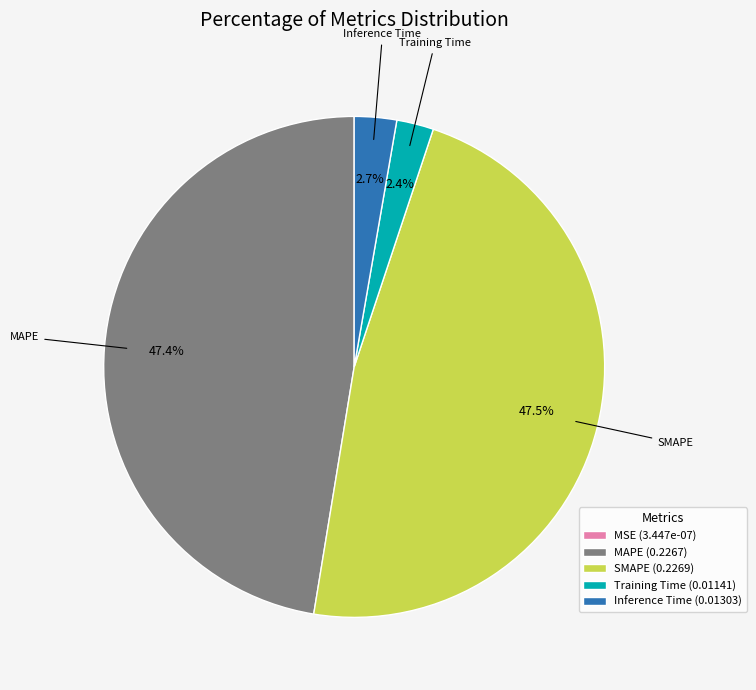

To the nearest percent, what is the average slice percentage?

20%